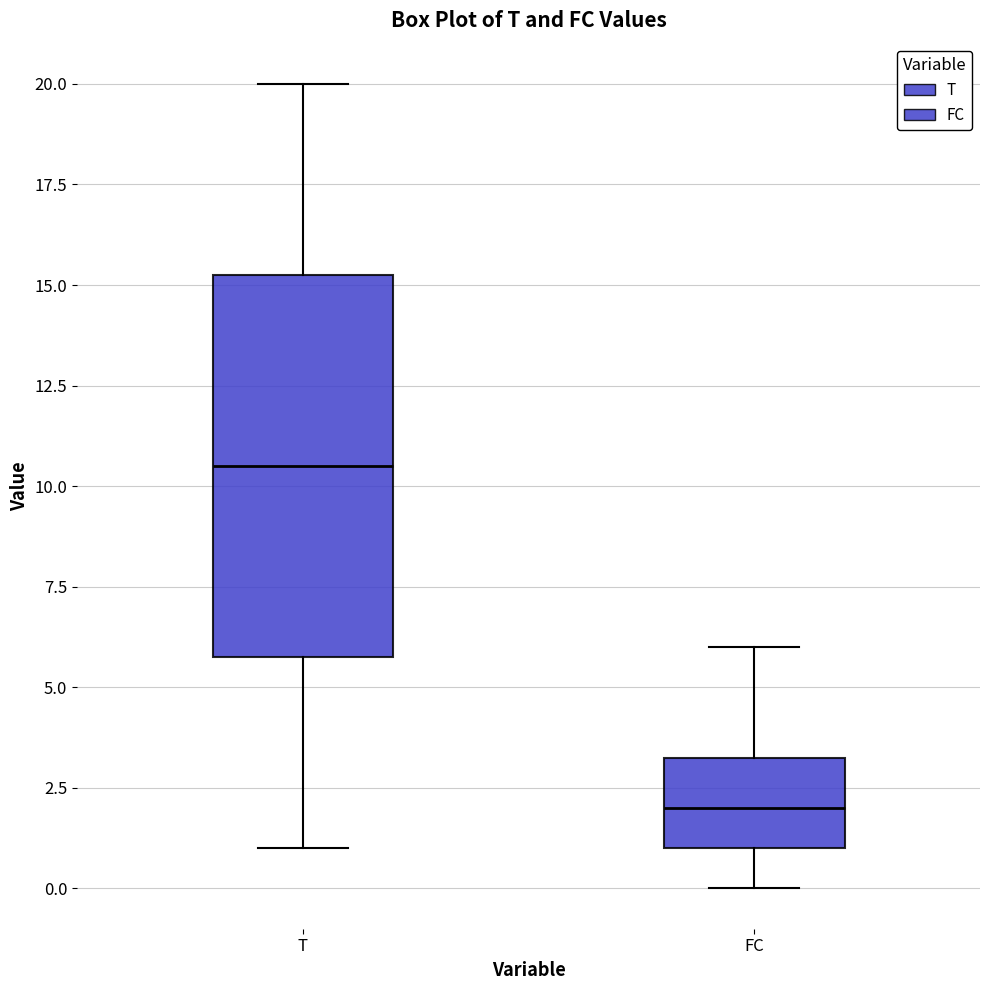

Reading left to right, read every box against the y-axis: the position of its median line, the range the box covers, and the ends of its whiskers. The values are not printed on the chart, so give them approximately, as read against the axis.

T: median 10.5, box 6.0 to 15.5, whiskers 1.0 to 20.0
FC: median 2.0, box 1.0 to 3.5, whiskers 0.0 to 6.0